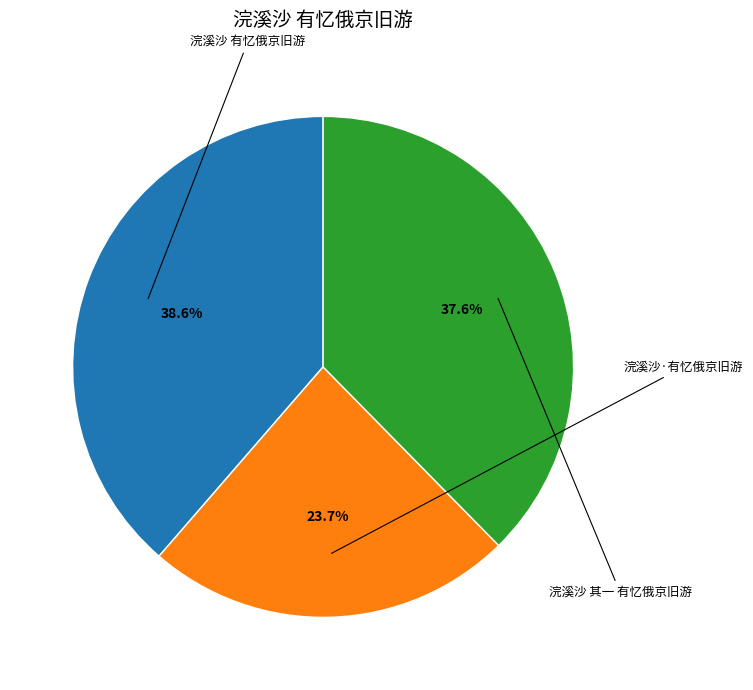

Is there any slice that represents more than half of the pie?

No